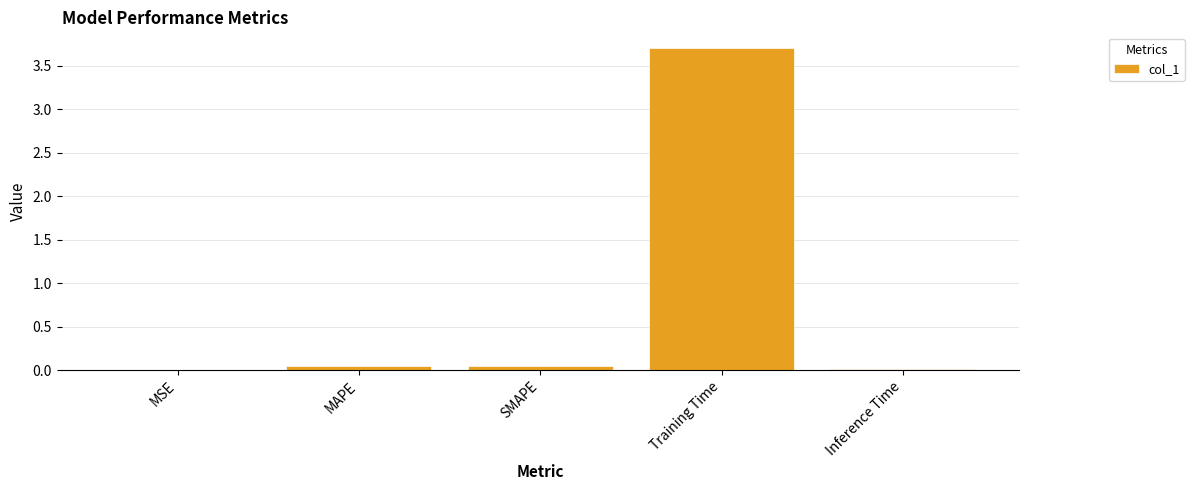

The chart shows a value of 3.7 at Training Time. True or false?

True